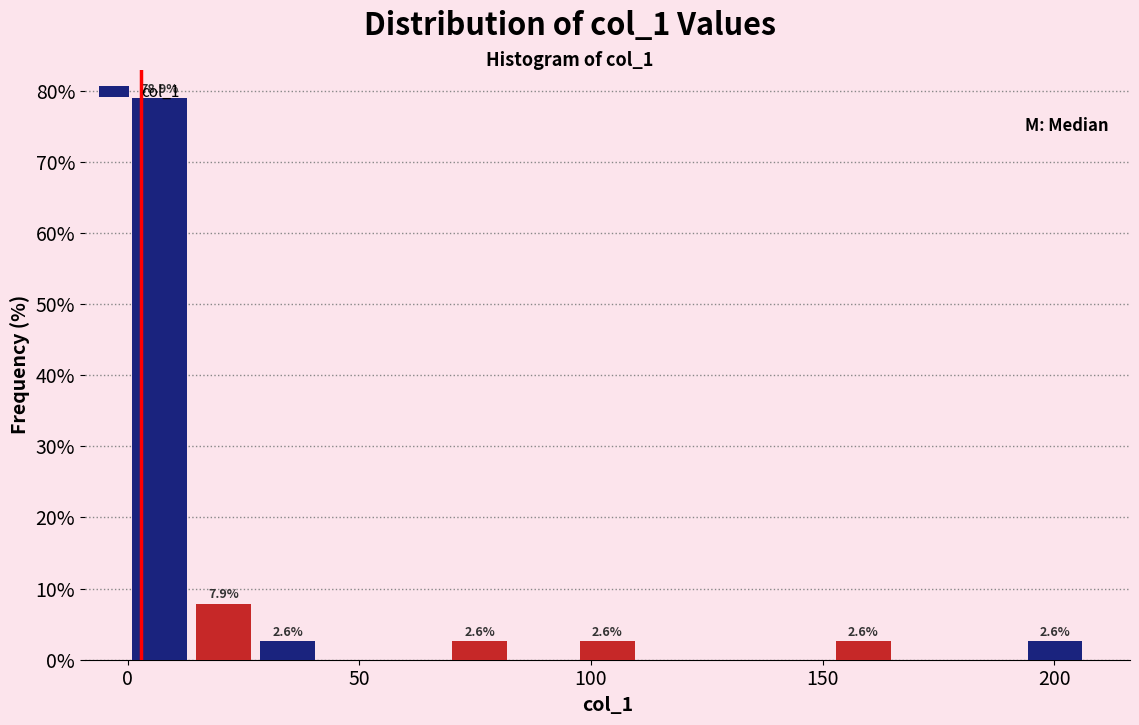

Read against the x-axis, roughly where is the centre of the tallest bar?

5